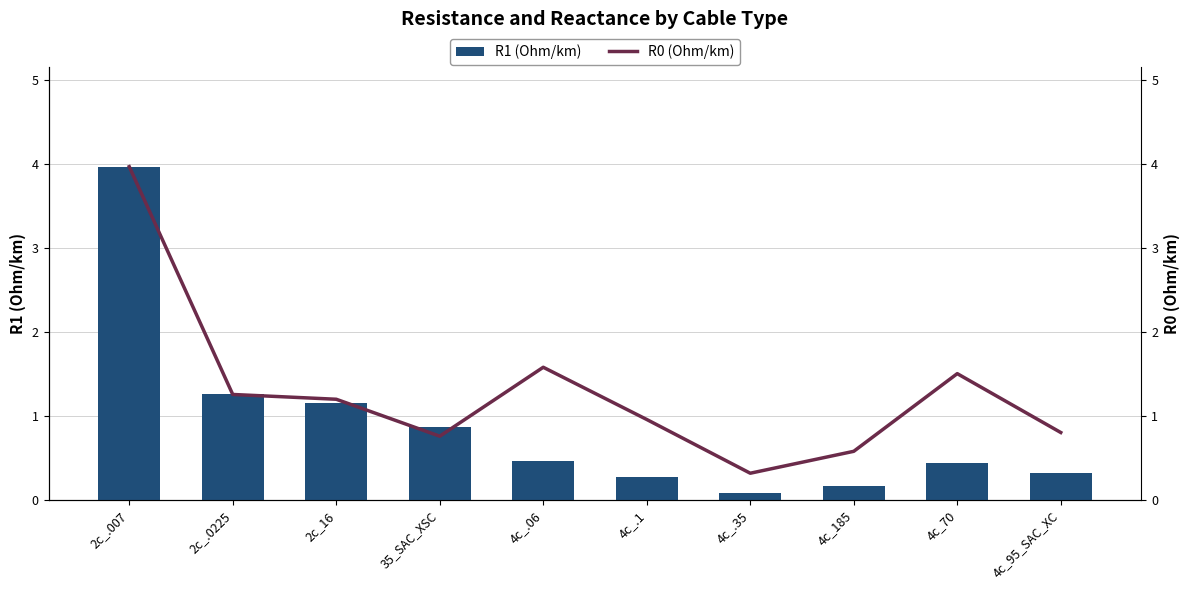

Which category has the lowest value in the R0 (Ohm/km) series?

4c_.35